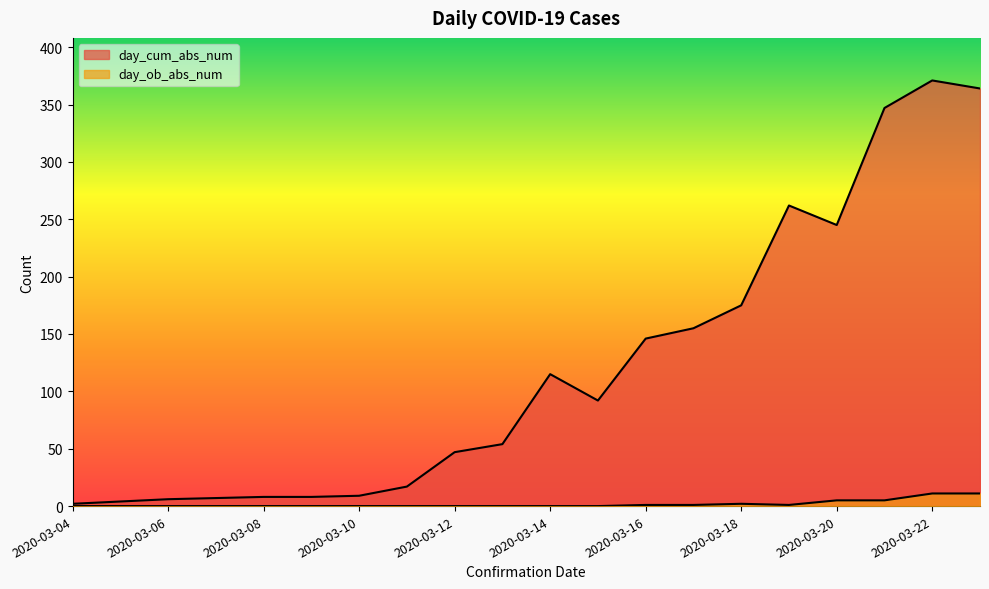

True or false: day_cum_abs_num has a value of 92 at 2020-03-15.

True